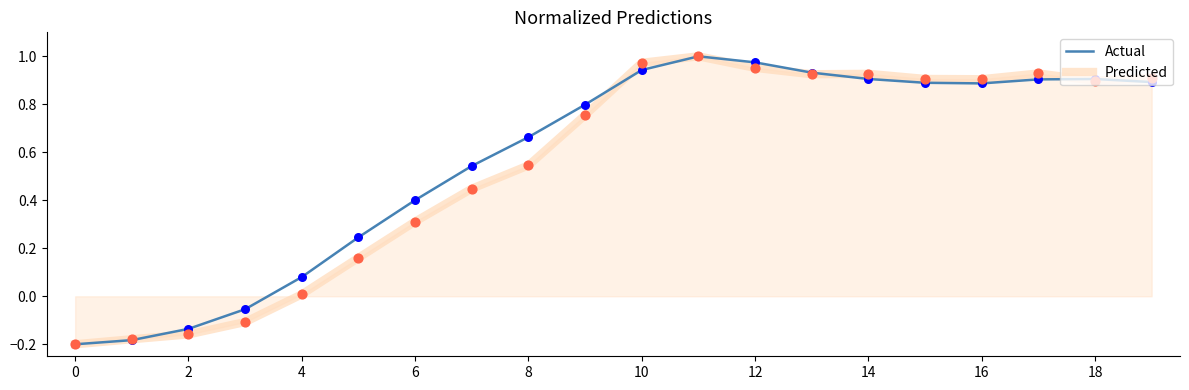

What are all the series names shown in the legend?

Actual, Predicted